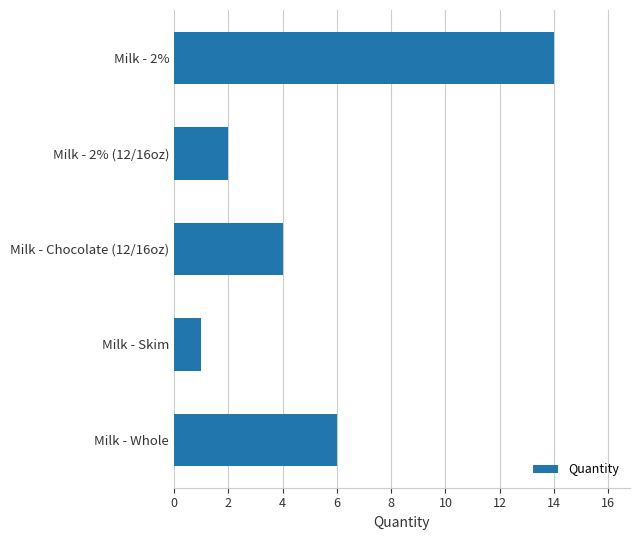

Which has a higher value, Milk - 2% (12/16oz) or Milk - Skim?

Milk - 2% (12/16oz)